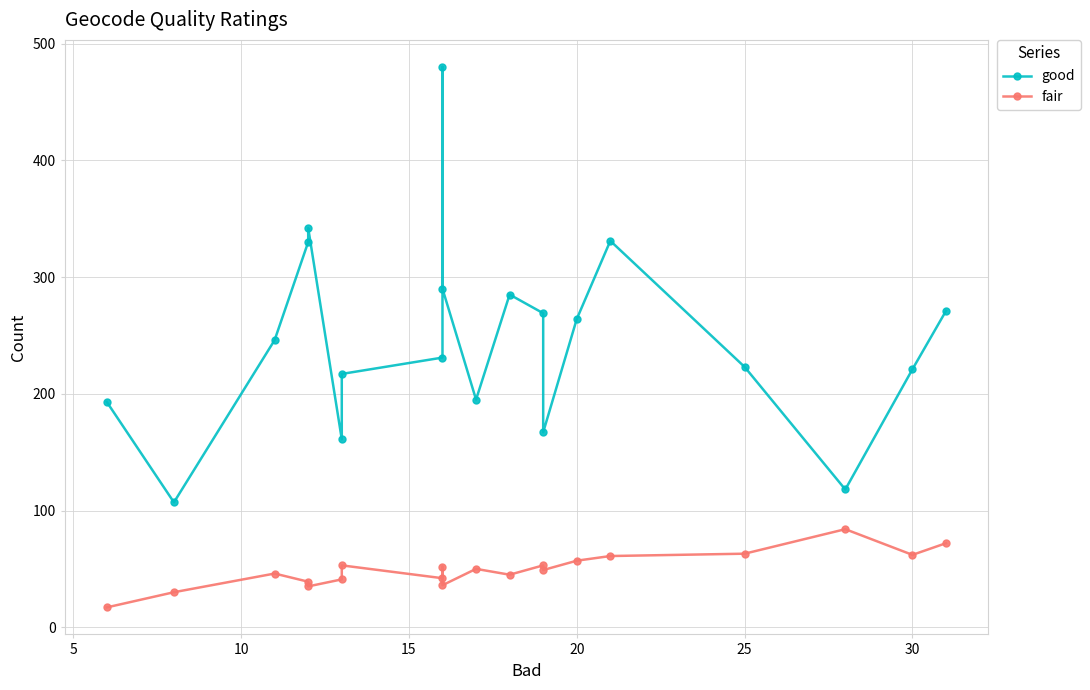

How many lines are shown in the chart?

2